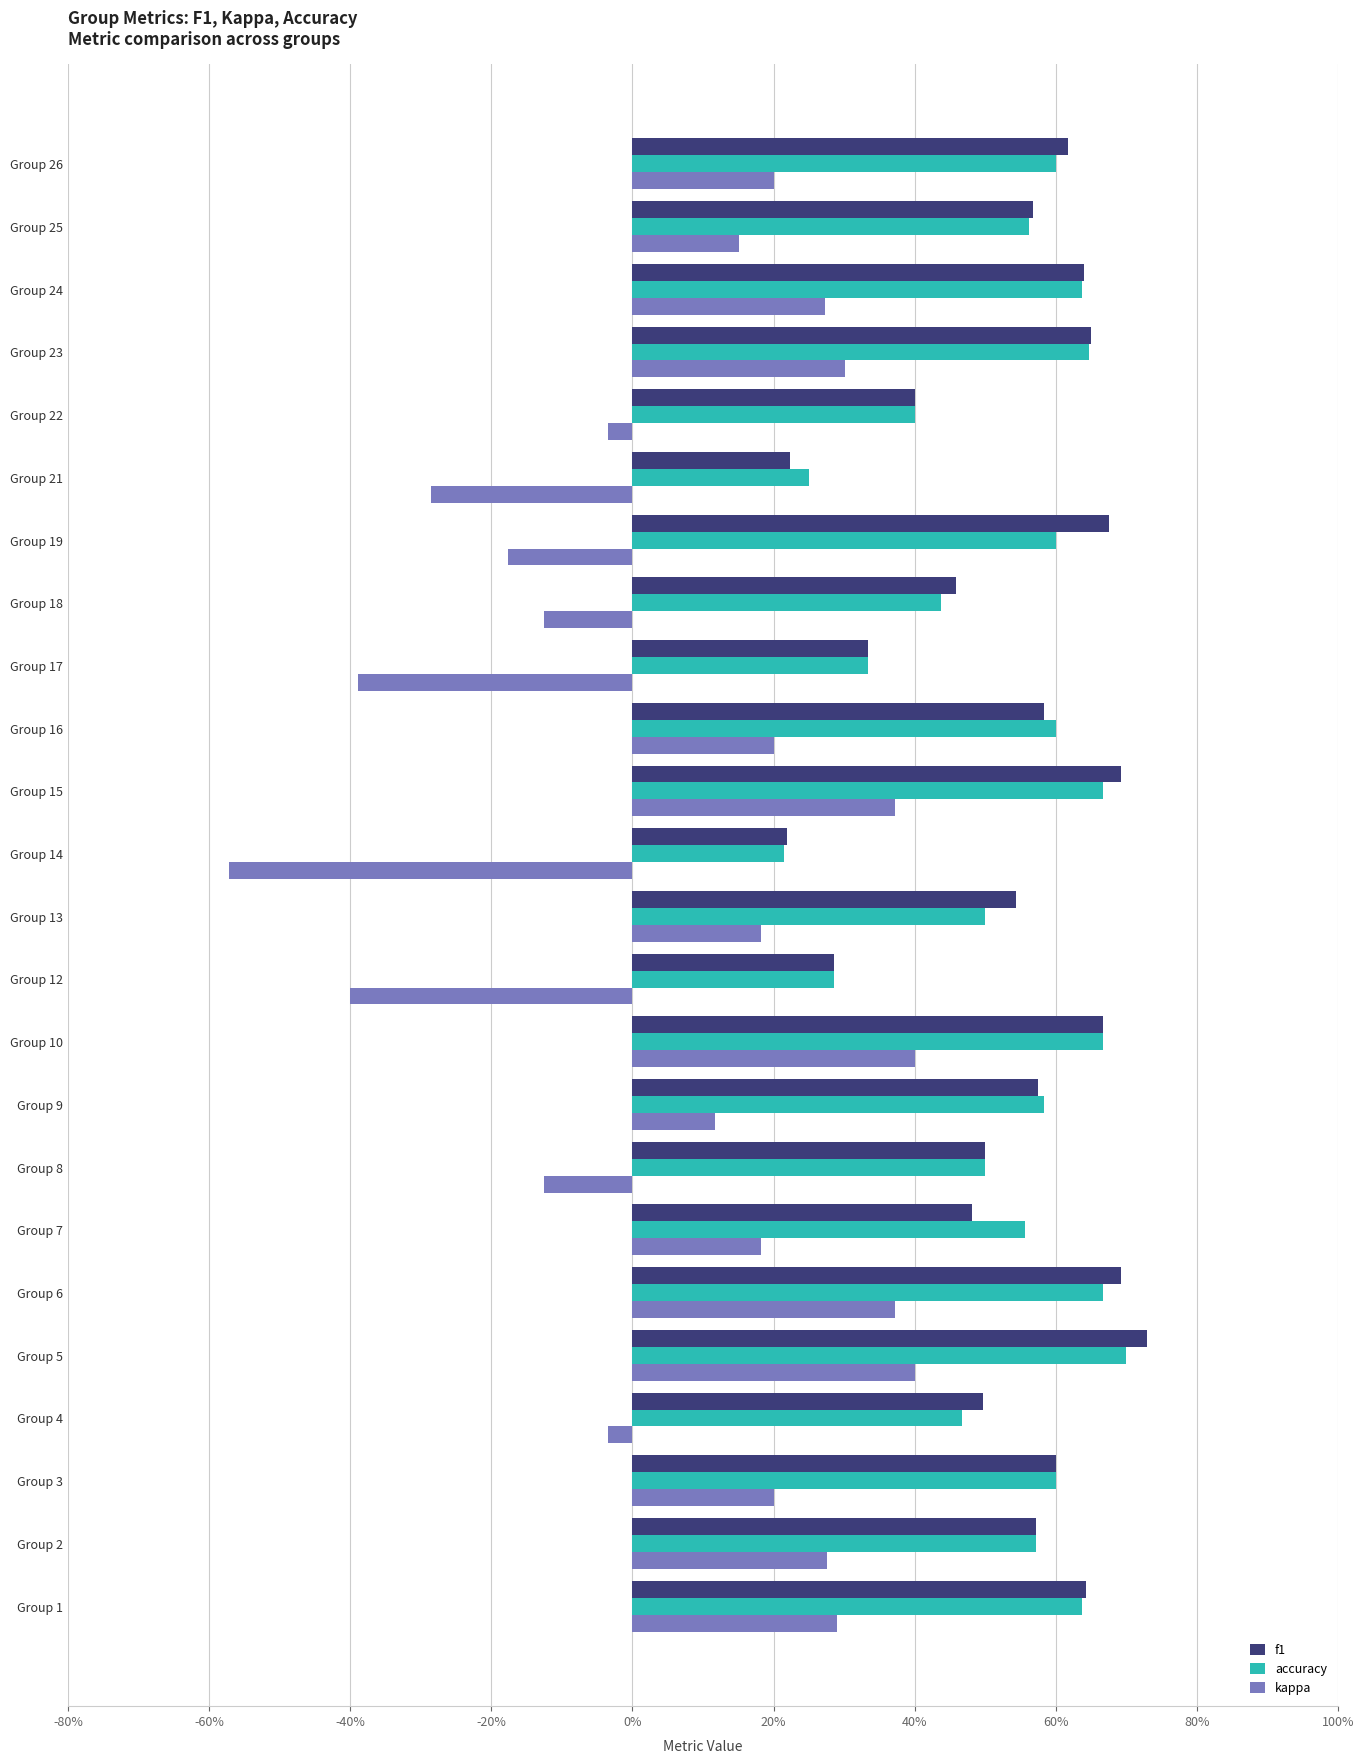

What are all the series names shown in the legend?

f1, accuracy, kappa